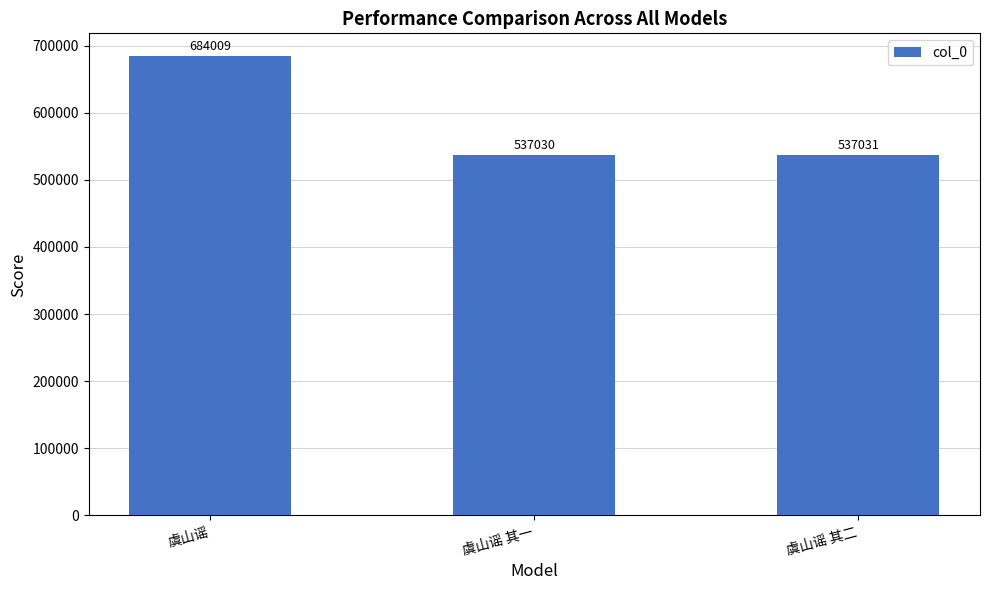

What is the label of the 2nd bar from the left?

虞山谣 其一